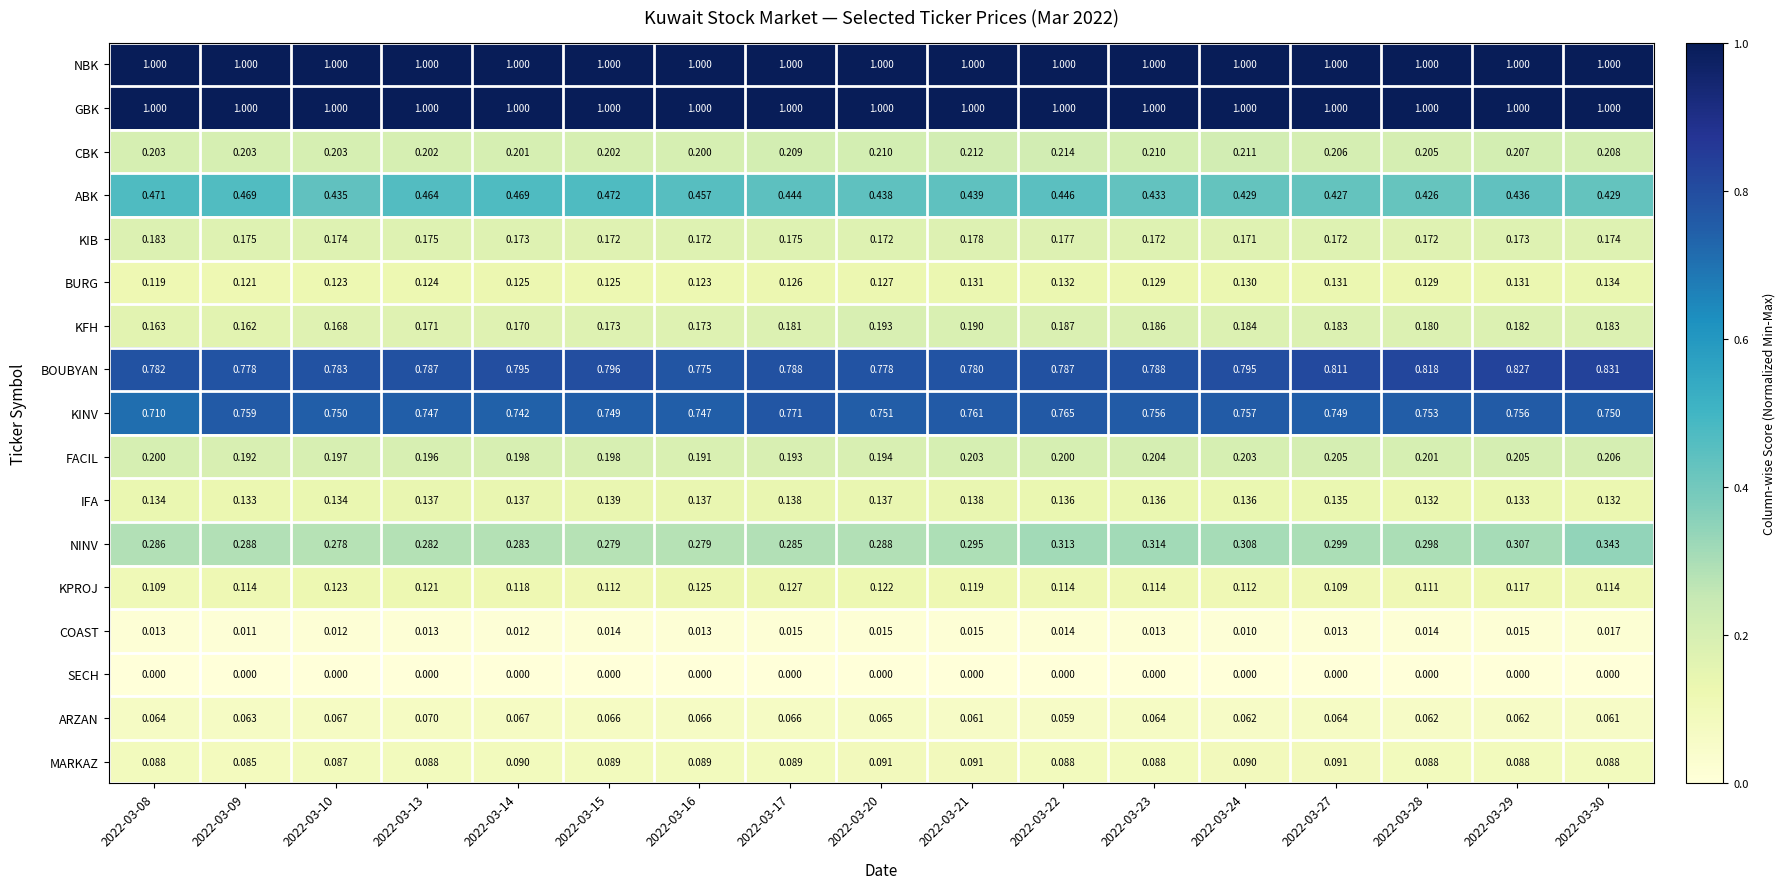

Count the number of categories in the chart.

17